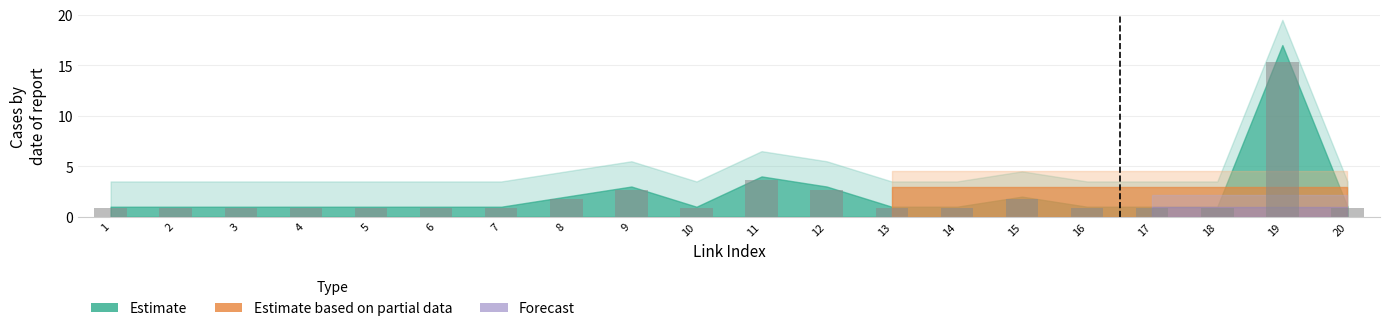

Is it true that the value at 9 is 2.7?

True